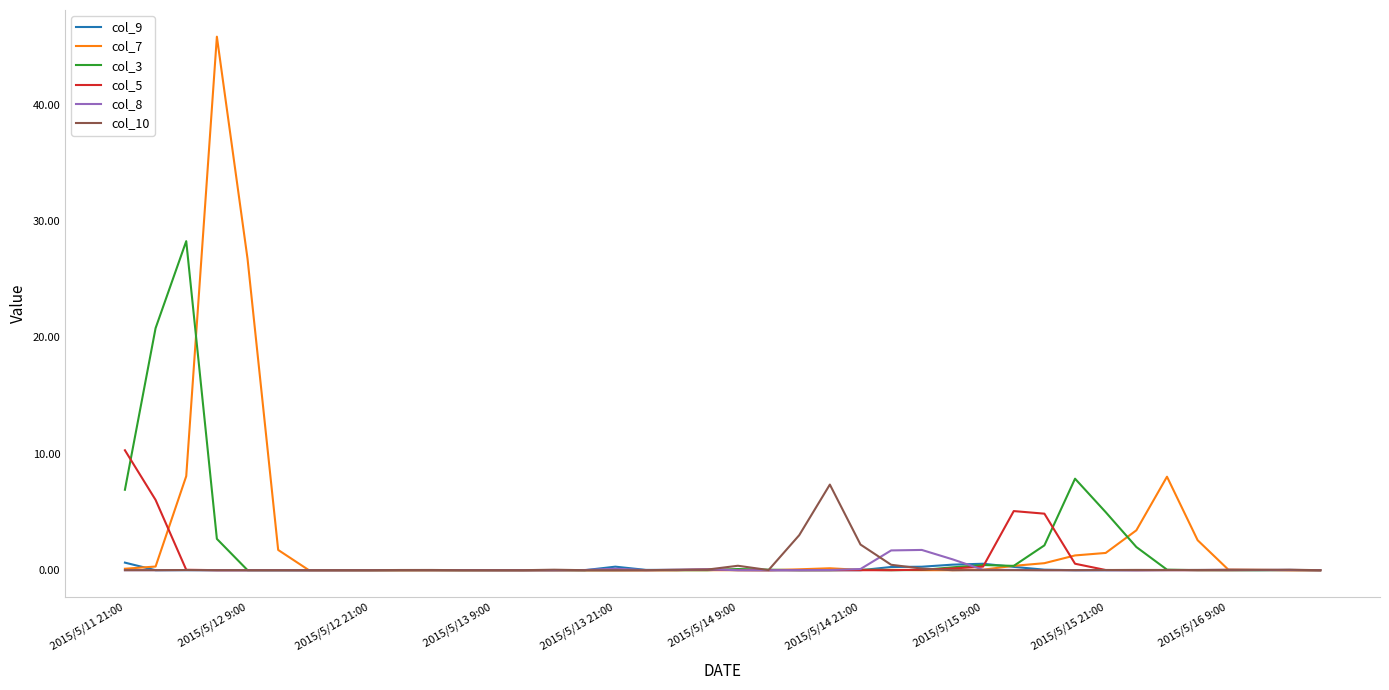

What is the greatest value displayed?

45.9